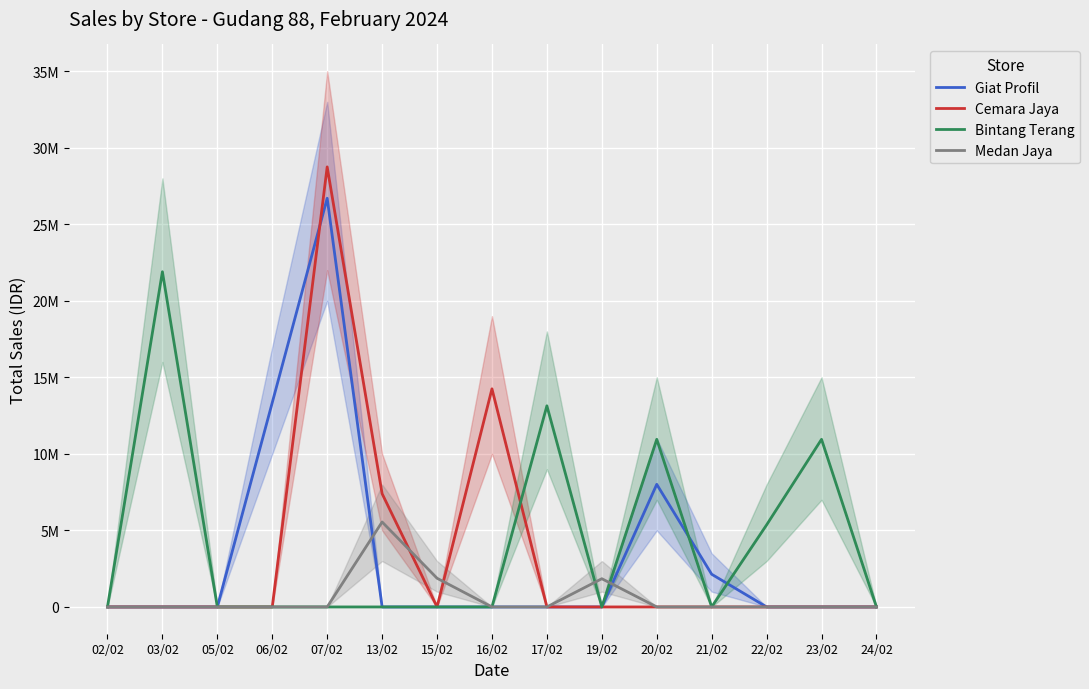

Where is Bintang Terang nearest to the value 10950000?

20/02